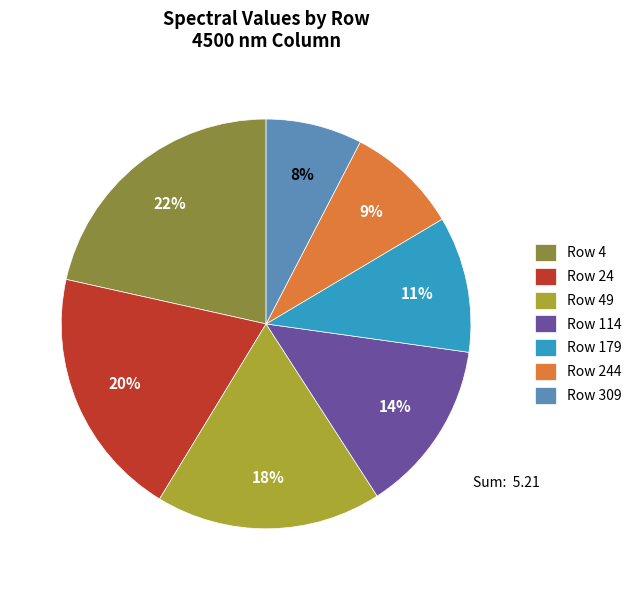

Rank the categories by value from lowest to highest.

Row 309, Row 244, Row 179, Row 114, Row 49, Row 24, Row 4